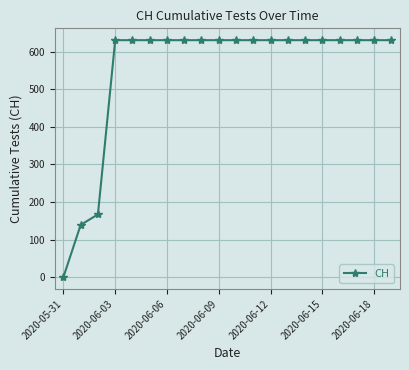

How many data points does each series have?

20